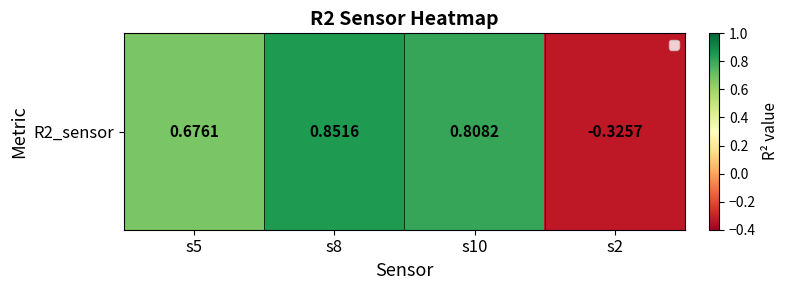

What is the average value?

0.5